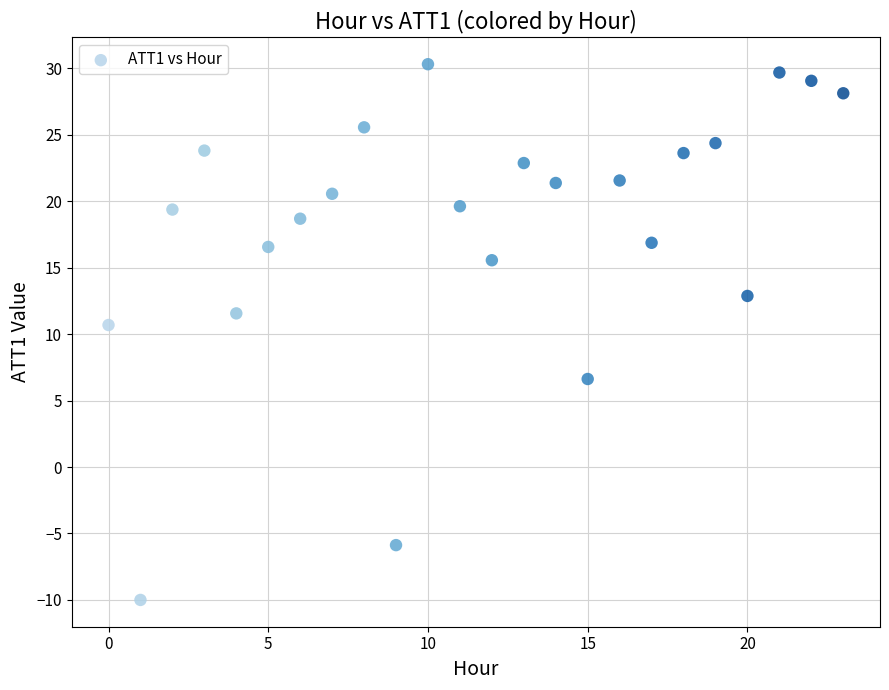

What is the range of Y values (max minus min)?

40.3